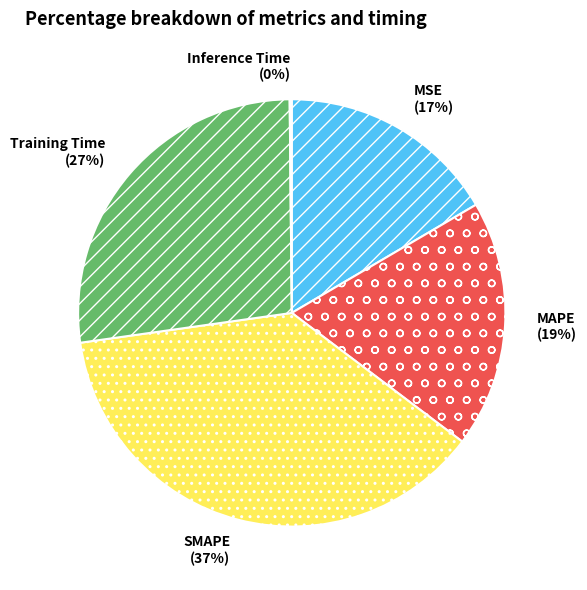

Is it true that MSE is 11% of the pie?

False